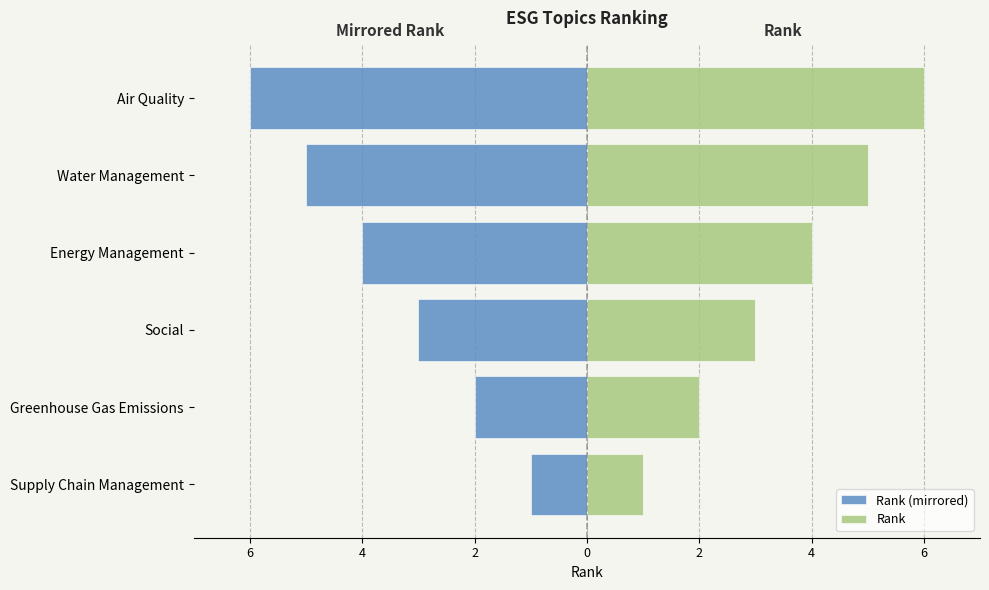

What is the maximum value shown in the chart?

6